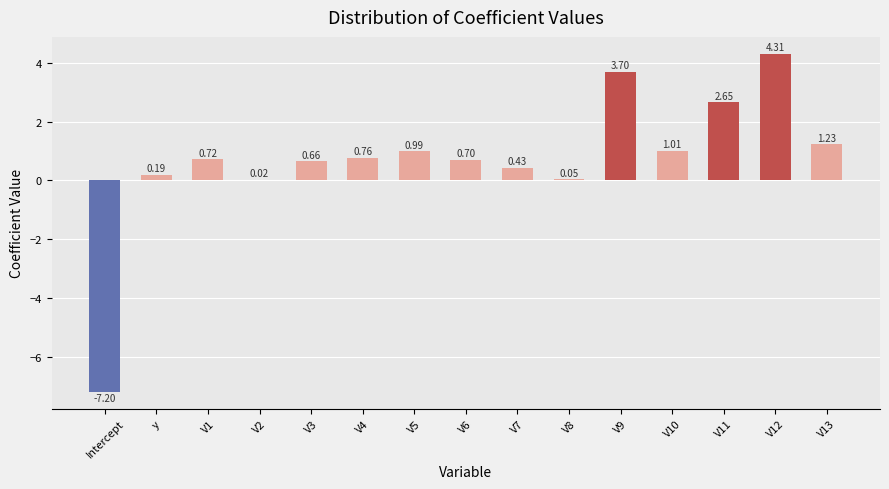

At which label does the data first exceed 0?

y